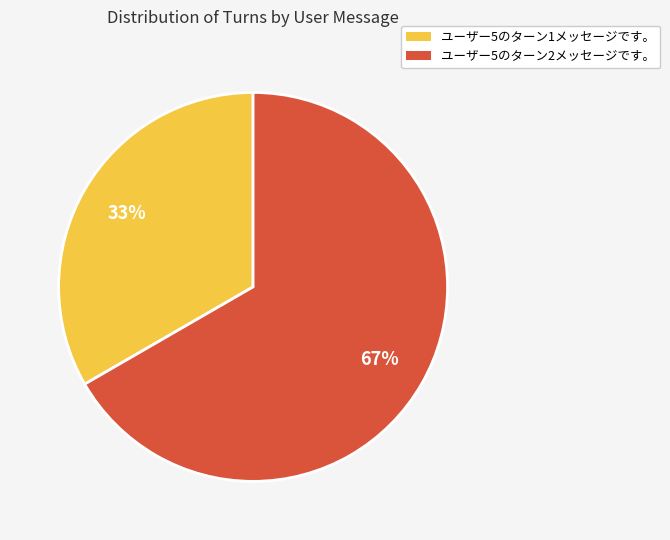

To the nearest percent, what portion does ユーザー5のターン1メッセージです。 represent?

33%